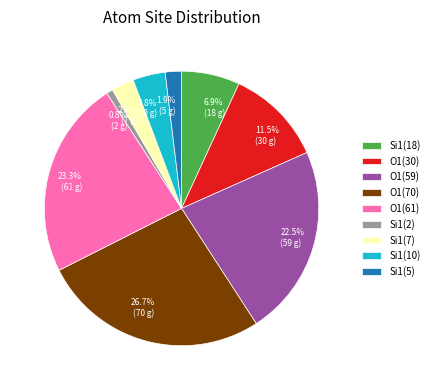

Which slice is the largest?

O1(70)